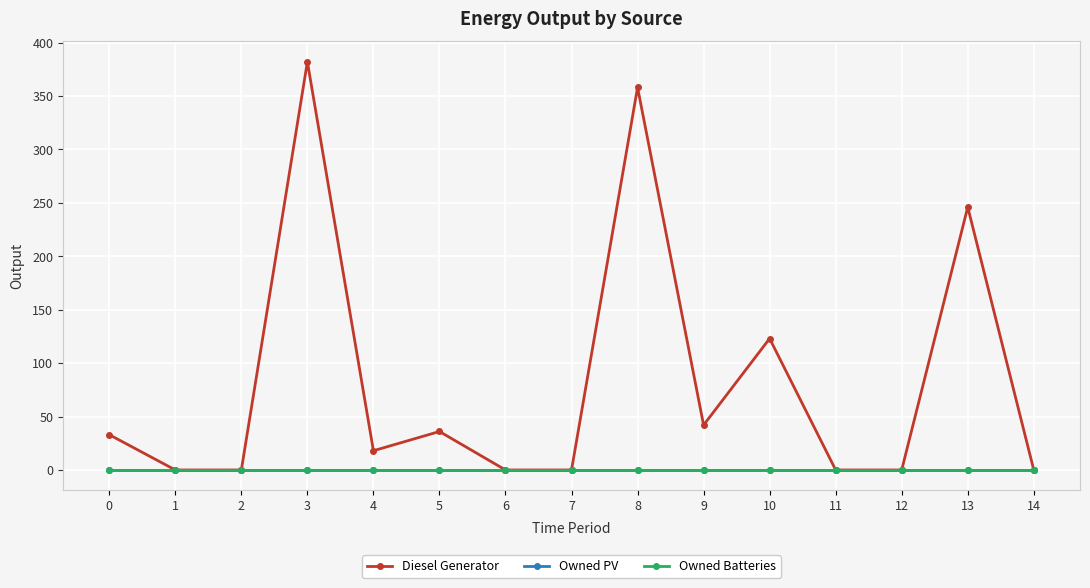

Does the chart have visible grid lines?

Yes